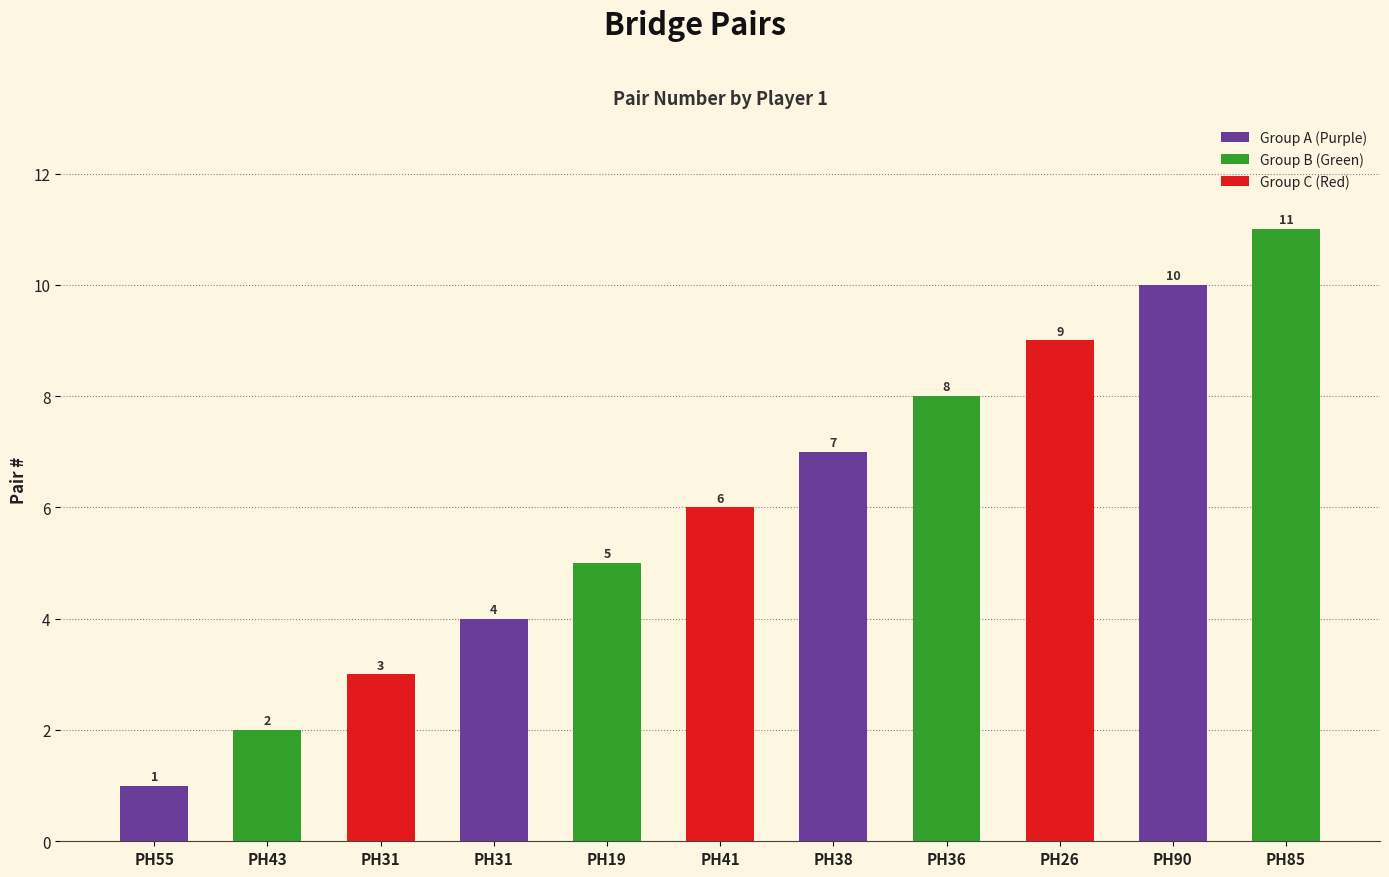

Are the bars horizontal?

No